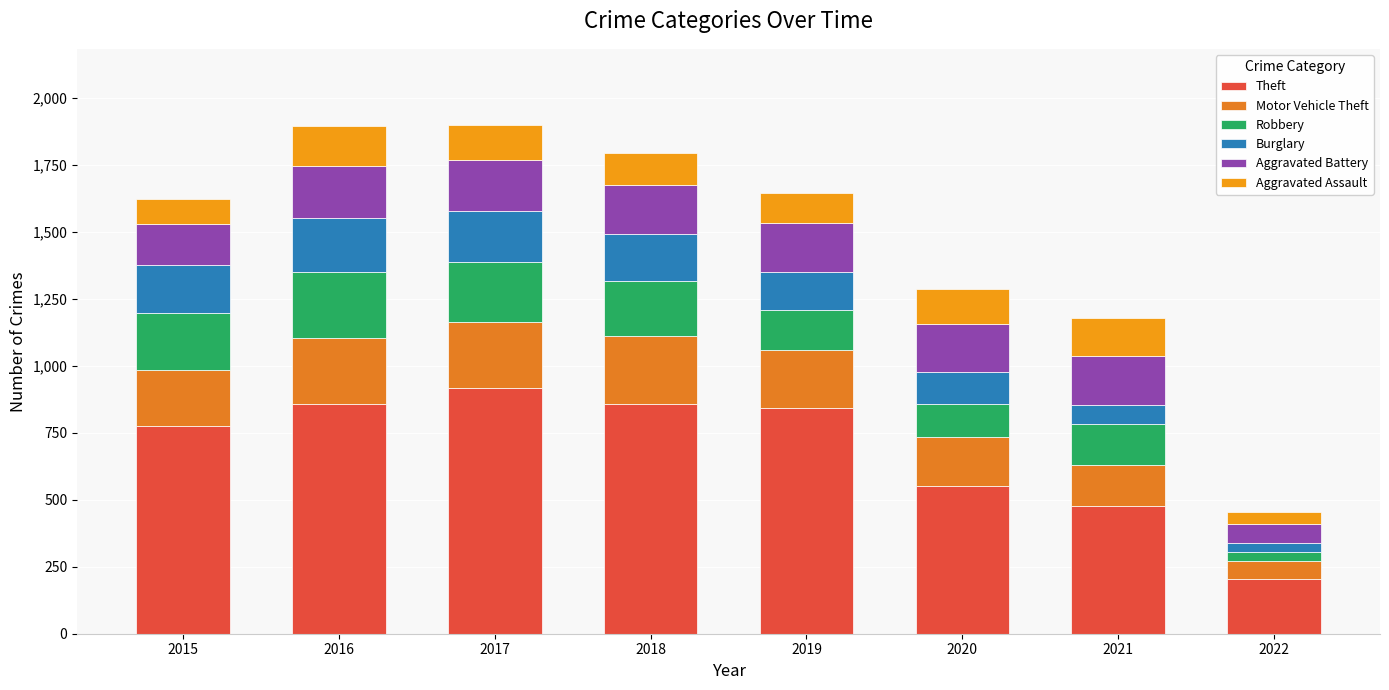

Count the number of categories in the chart.

8